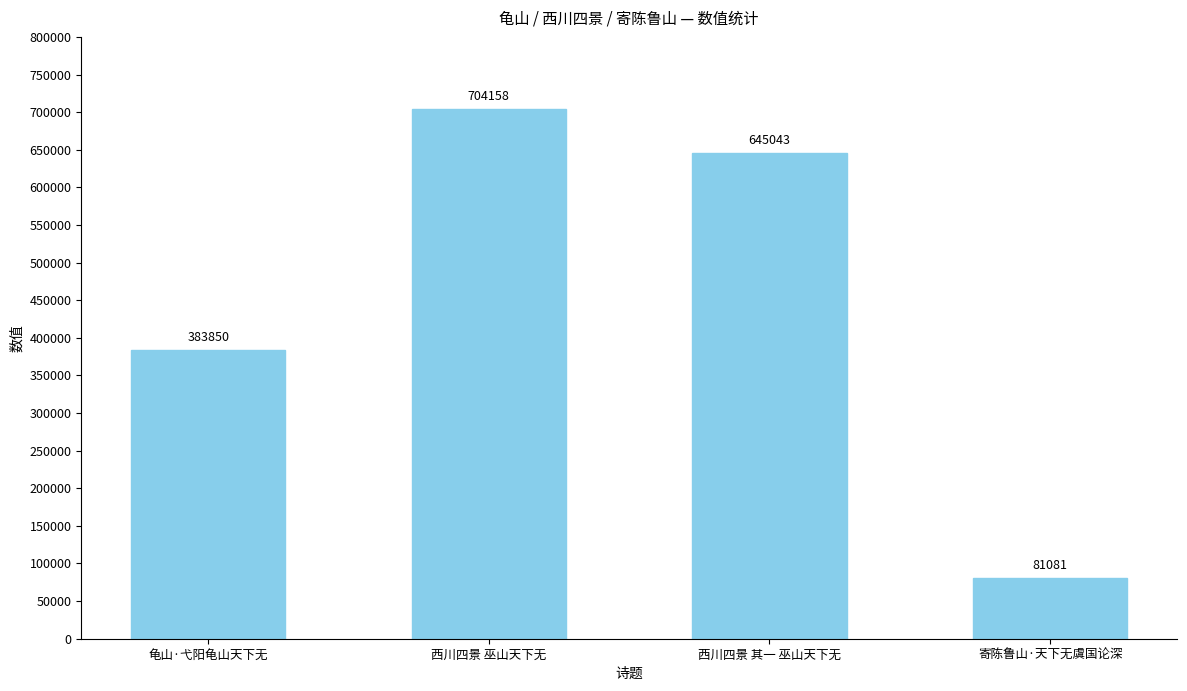

Count the number of categories in the chart.

4